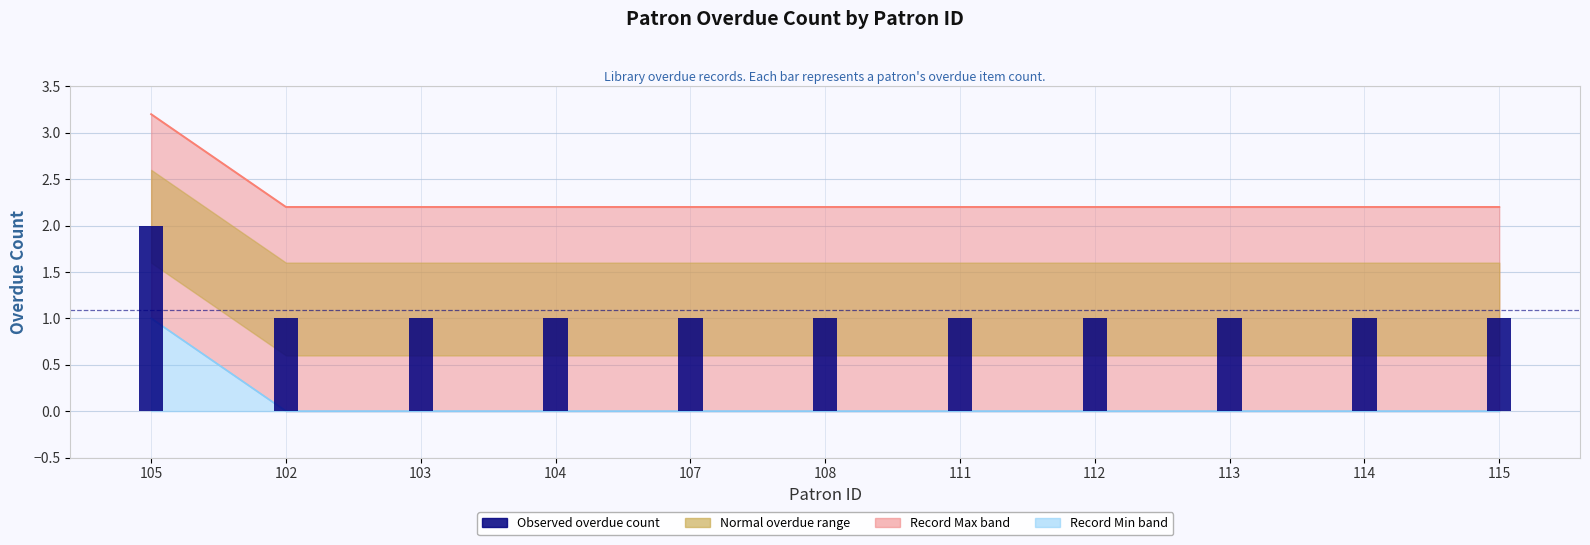

At which category does the chart reach its minimum across all series?

102